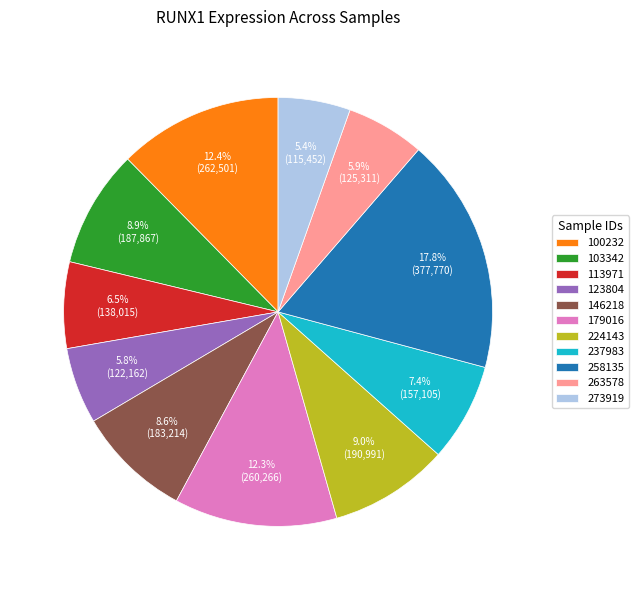

Which category has the biggest portion of the pie?

258135